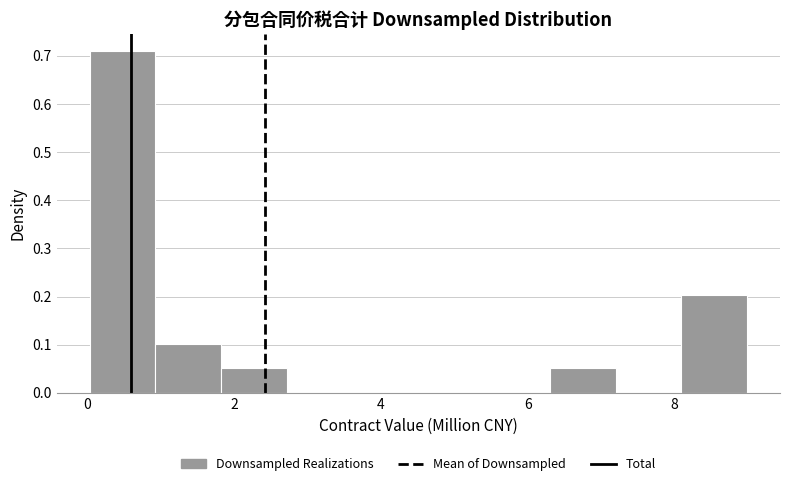

Reading left to right, transcribe this chart: for each bar, give the range it covers on the x-axis and its height. Neither the bar edges nor the heights are printed on the chart, so give them approximately, as read against the axes.

0.0 to 1.0: 0.71
1.0 to 1.8: 0.10
1.8 to 2.8: 0.05
2.8 to 3.6: 0
3.6 to 4.6: 0
4.6 to 5.4: 0
5.4 to 6.4: 0
6.4 to 7.2: 0.05
7.2 to 8.0: 0
8.0 to 9.0: 0.20